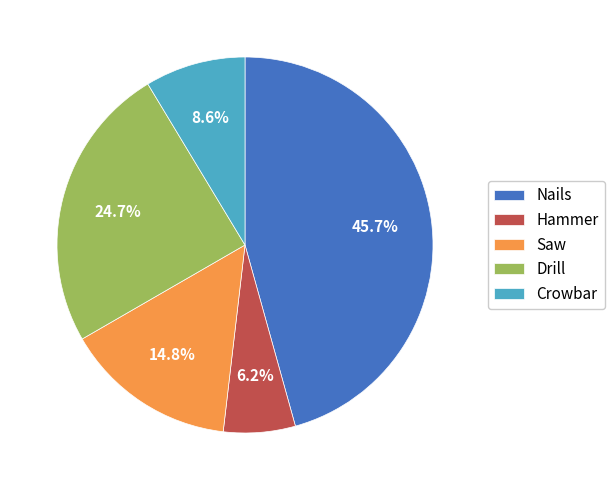

What is the largest slice in the pie chart?

Nails